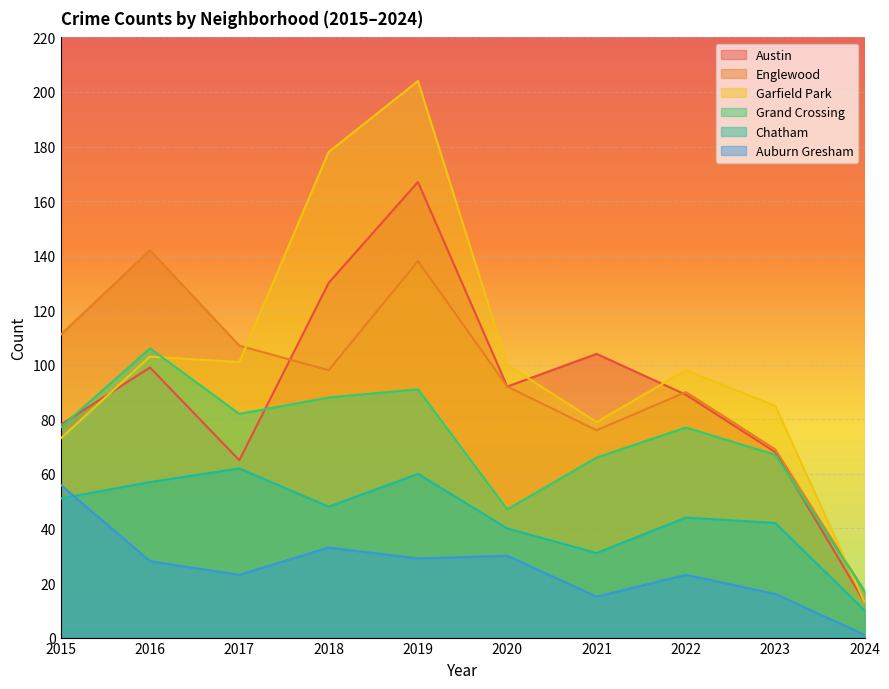

What is the sum of all Englewood values?

940